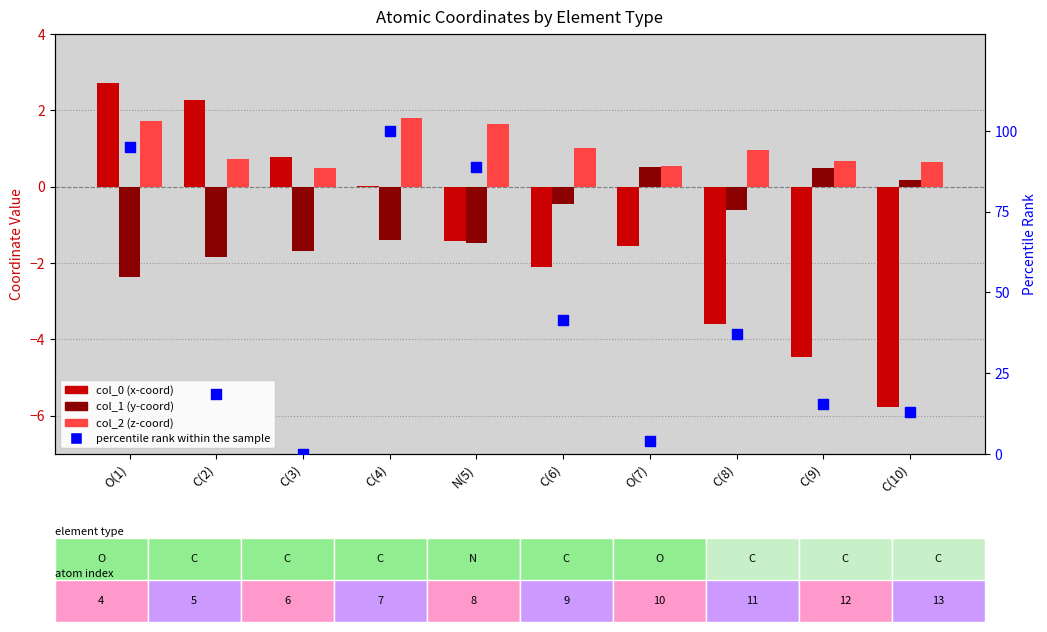

Which series has the widest spread of Y values?

percentile rank within the sample